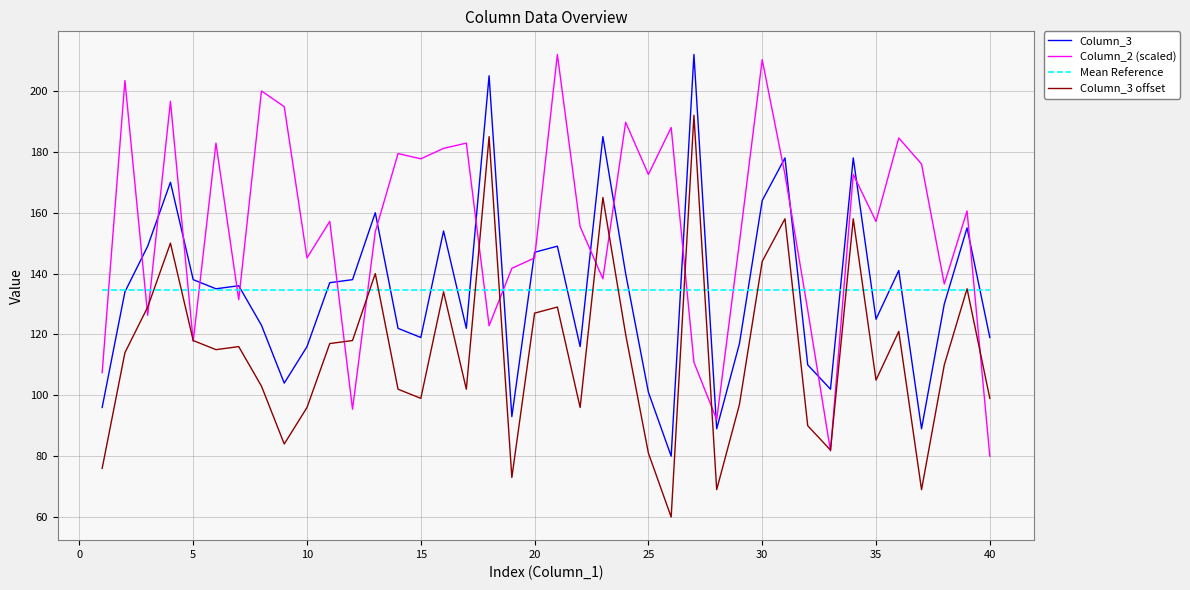

What is the greatest value displayed?

212.0